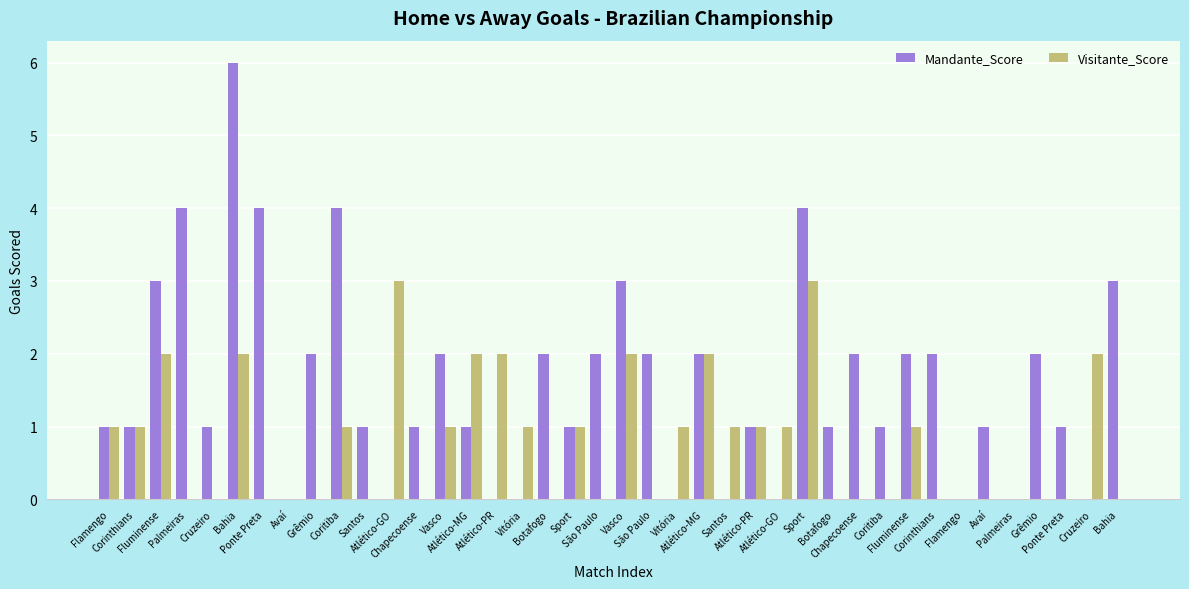

How many series are shown in this chart?

2